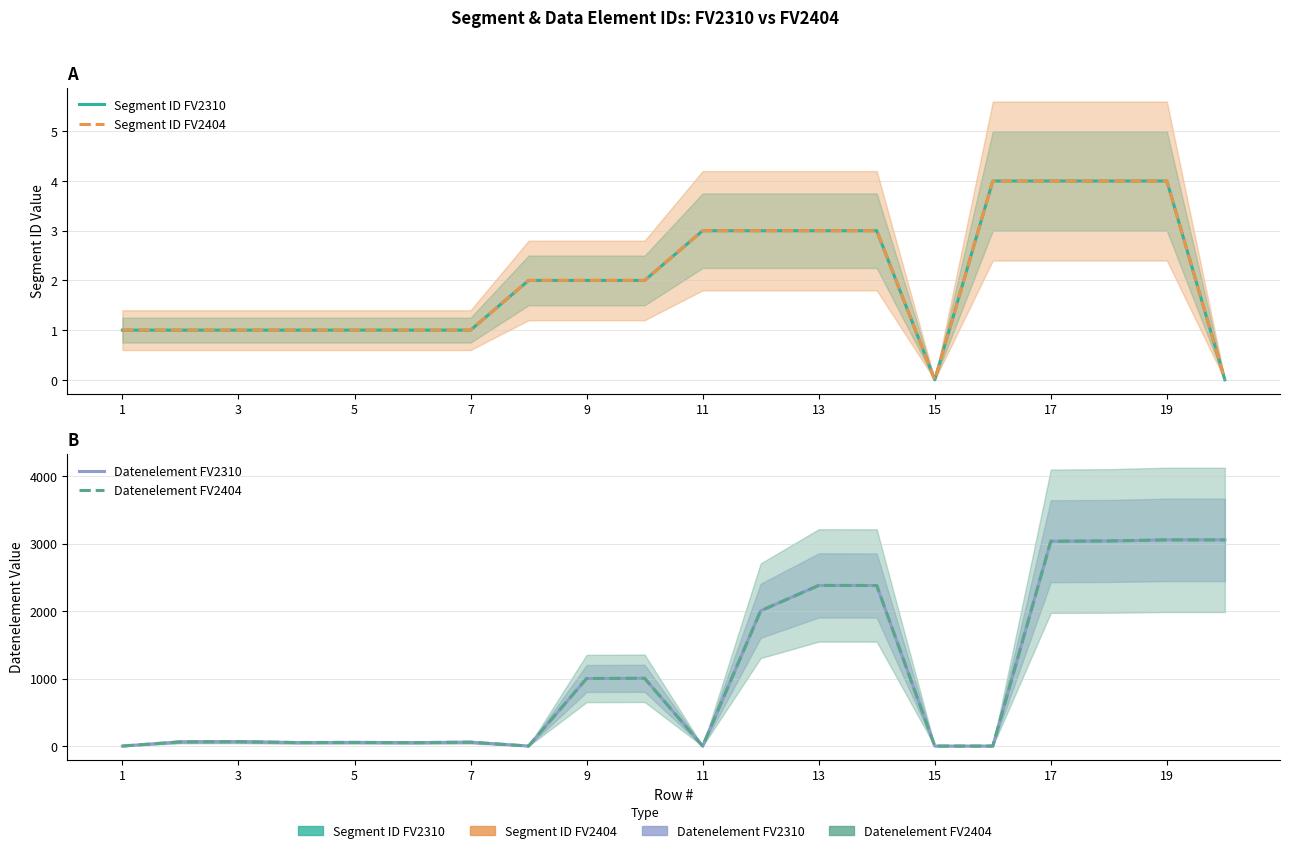

Reading left to right, what are all the values shown in this chart?

Segment ID FV2310: 1	1	1	1	1	1	1	2	2	2	3	3	3	3	0	4	4	4	4	0
Segment ID FV2404: 1	1	1	1	1	1	1	2	2	2	3	3	3	3	0	4	4	4	4	0
Datenelement FV2310: 0	62	65	52	54	51	57	0	1001	1004	0	2005	2380	2379	0	0	3035	3039	3055	3055
Datenelement FV2404: 0	62	65	52	54	51	57	0	1001	1004	0	2005	2380	2379	0	0	3035	3039	3055	3055